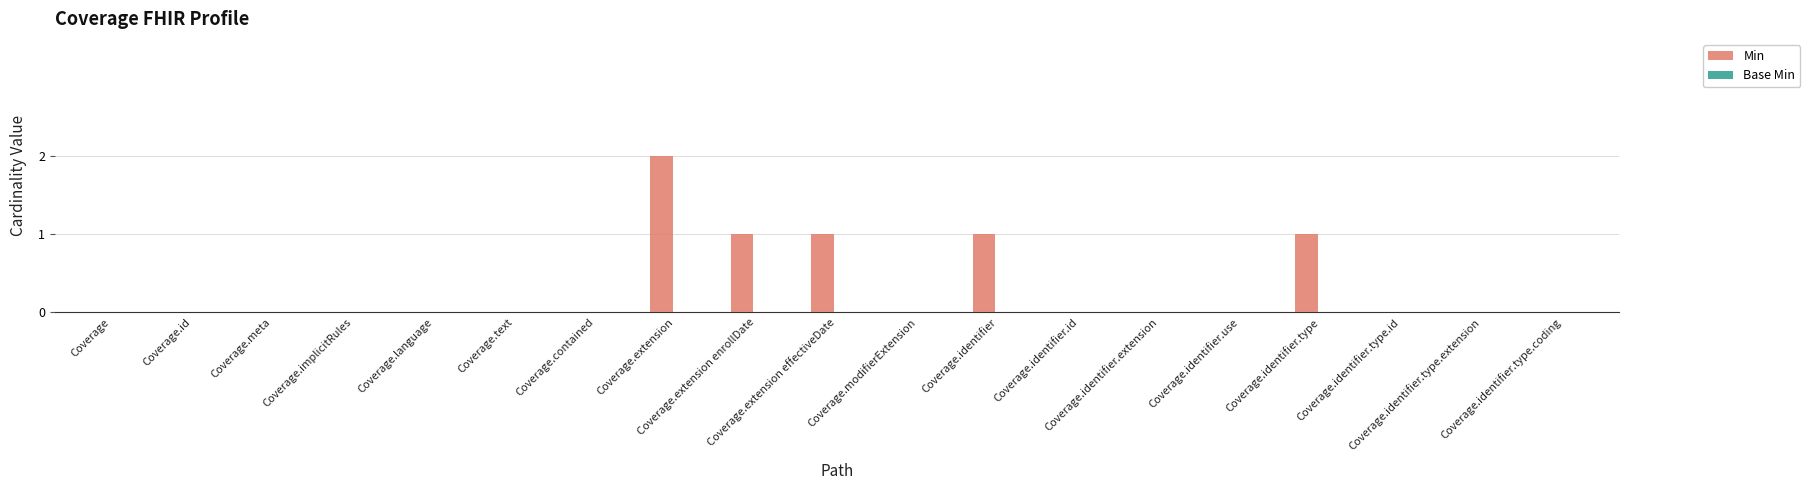

Are the bars horizontal?

No